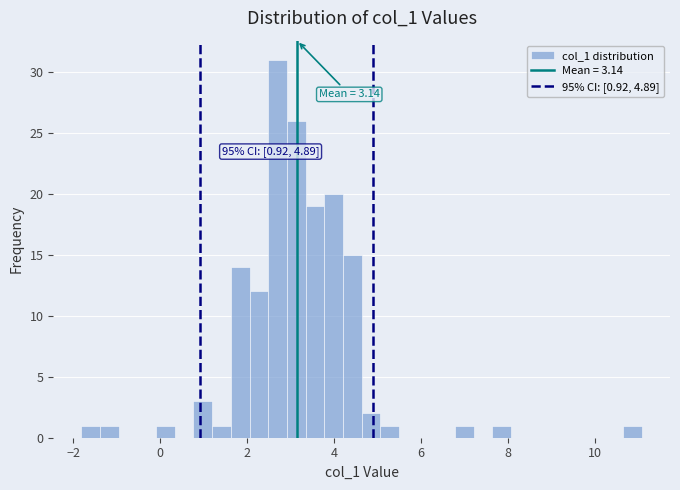

Read against the x-axis, roughly where is the centre of the tallest bar?

2.6